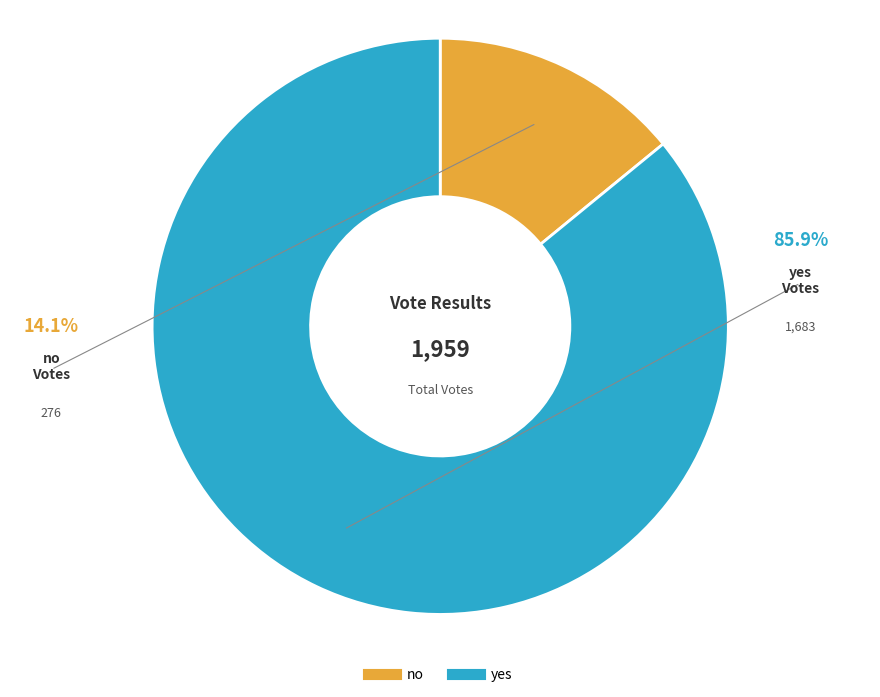

To the nearest percent, what is the average slice percentage?

50%